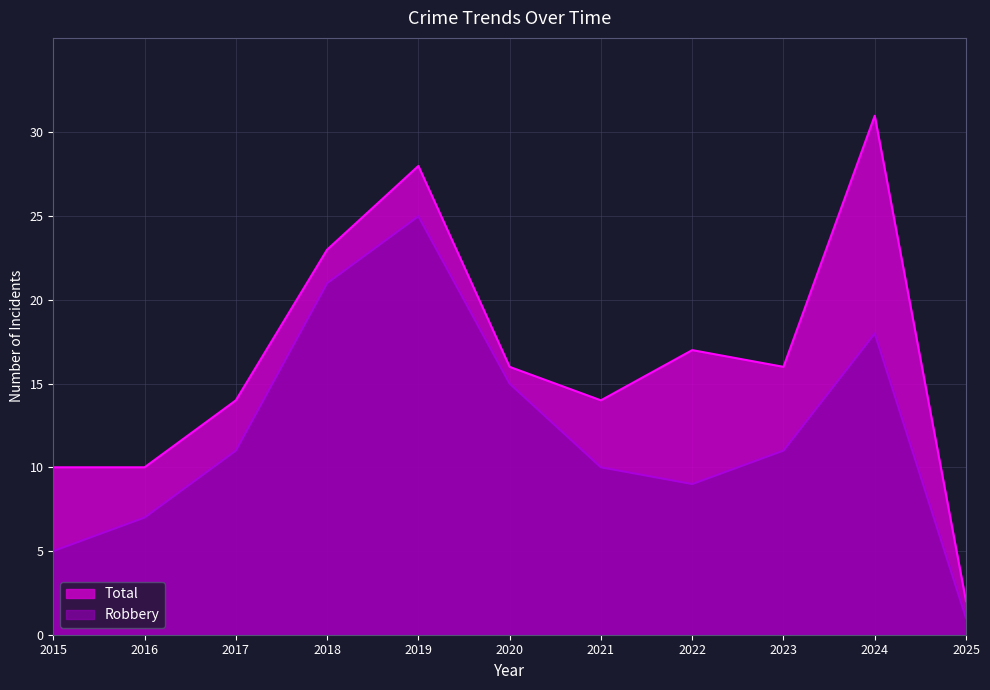

What is the difference between the highest and lowest values at 2022?

8